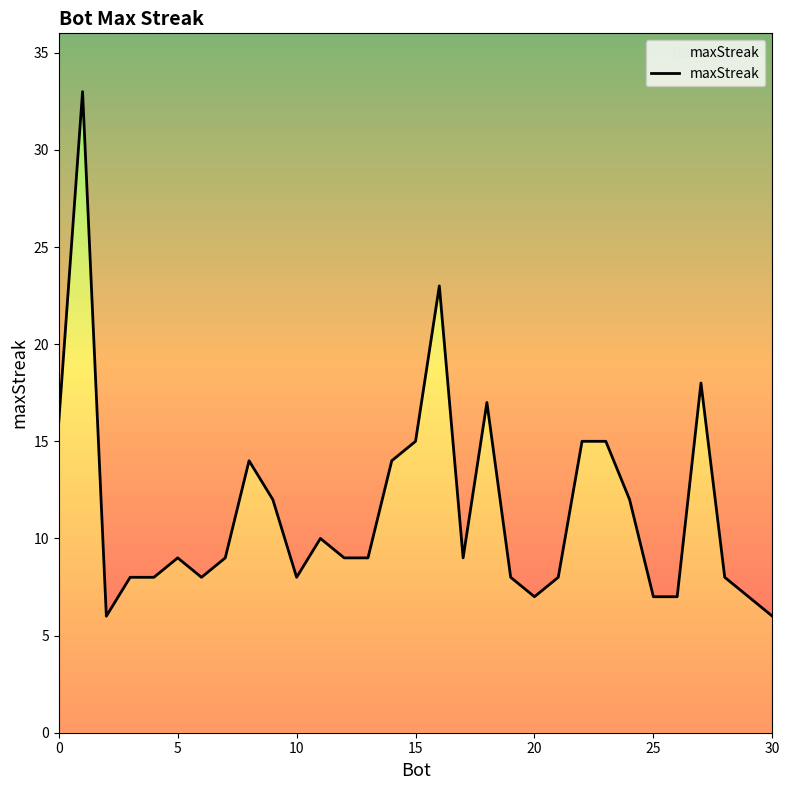

What is the approximate value at 29, to the nearest 10?

10